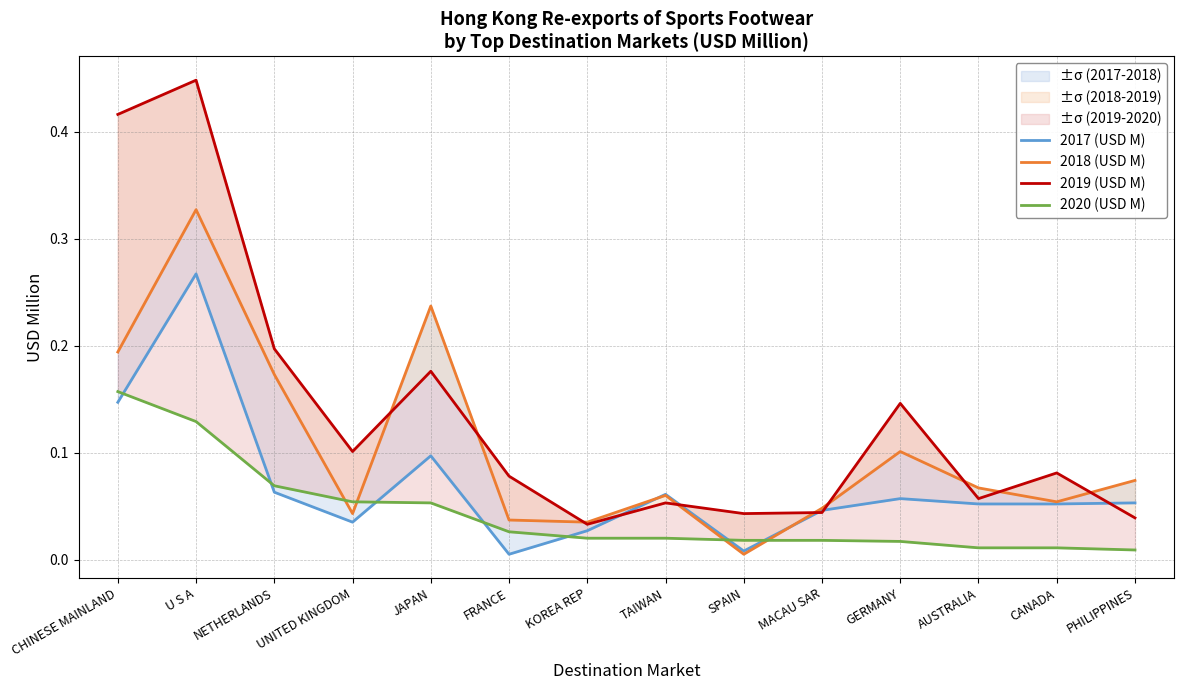

Is the value of 2017 (USD M) at SPAIN greater than the value of 2018 (USD M) at PHILIPPINES?

No